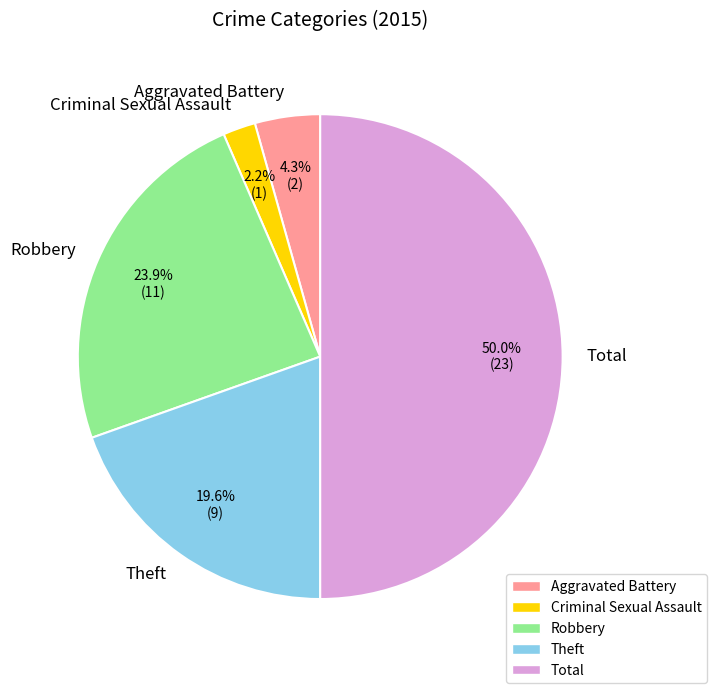

Which has a higher value, Total or Robbery?

Total